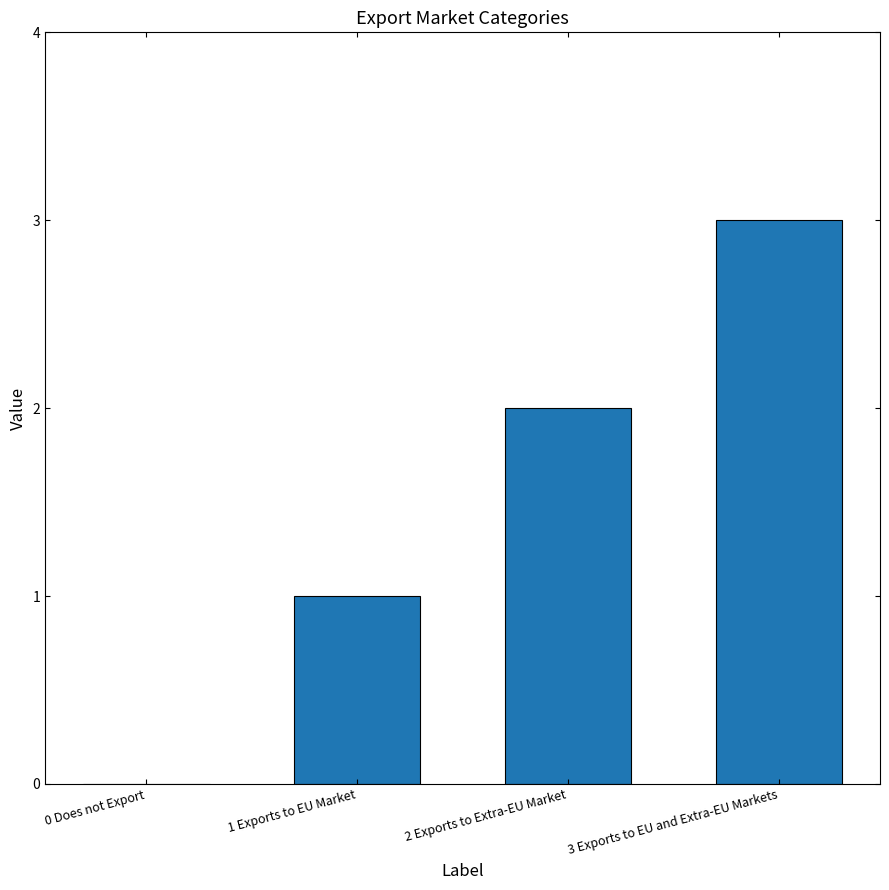

Reading left to right, list all the values displayed in this chart.

0	1	2	3